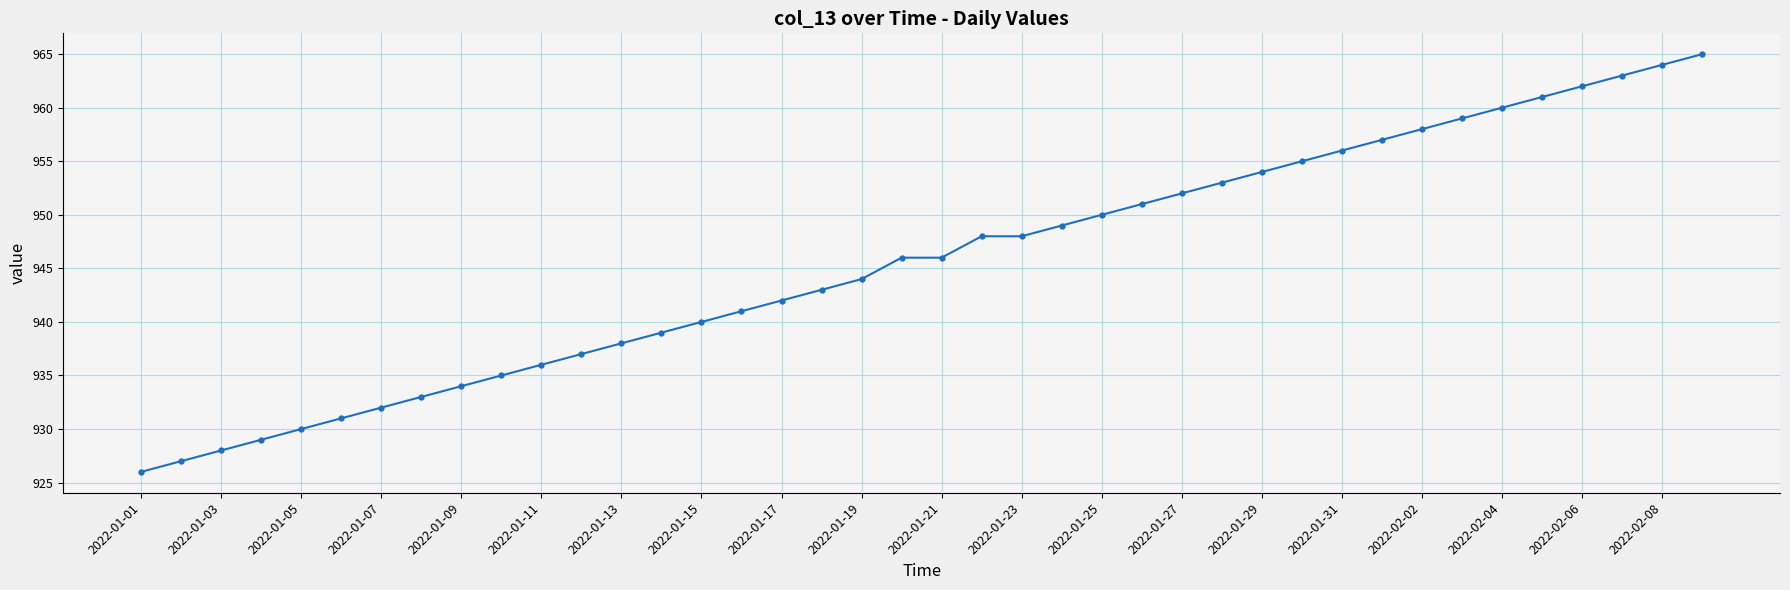

What is the maximum value shown in the chart?

965